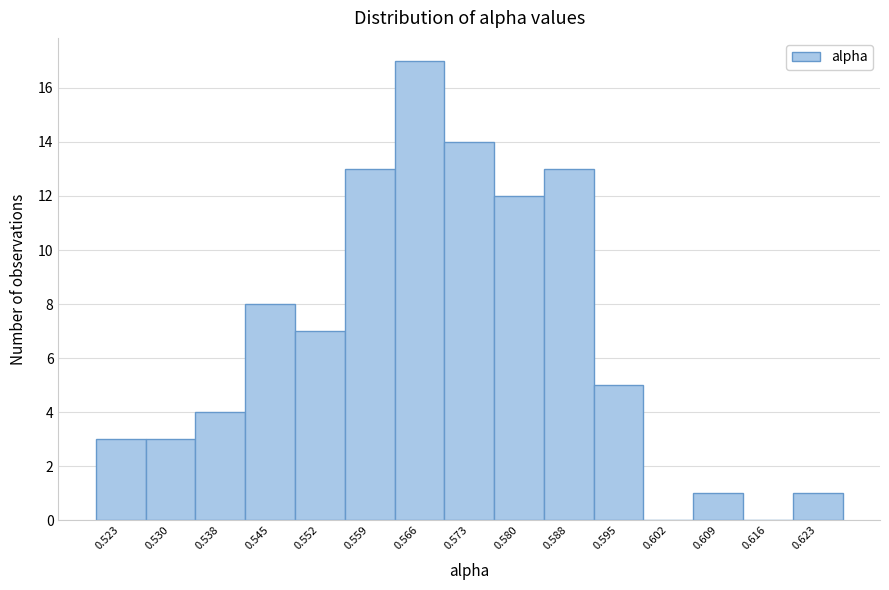

Reading right to left, what are all the values shown in this chart?

0.623=1	0.616=0	0.609=1	0.602=0	0.595=5	0.588=13	0.580=12	0.573=14	0.566=17	0.559=13	0.552=7	0.545=8	0.538=4	0.530=3	0.523=3